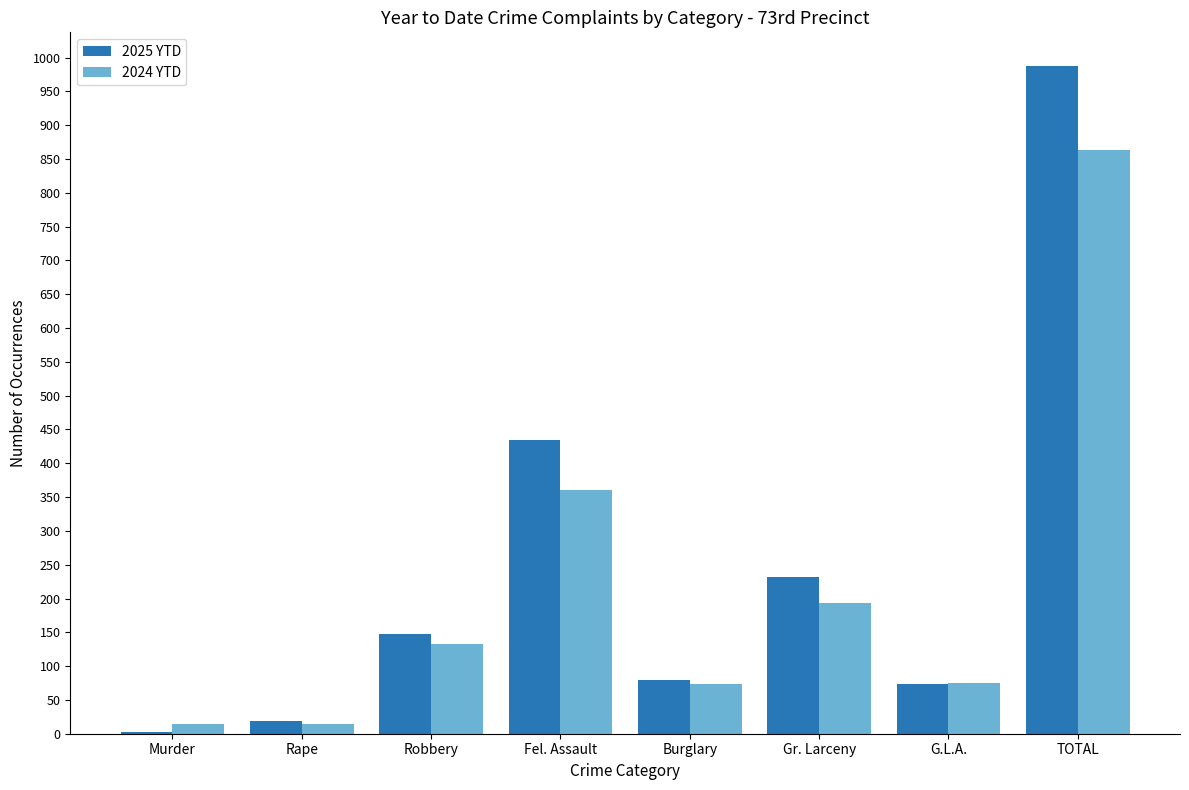

What is the total value across all series at Fel. Assault?

795